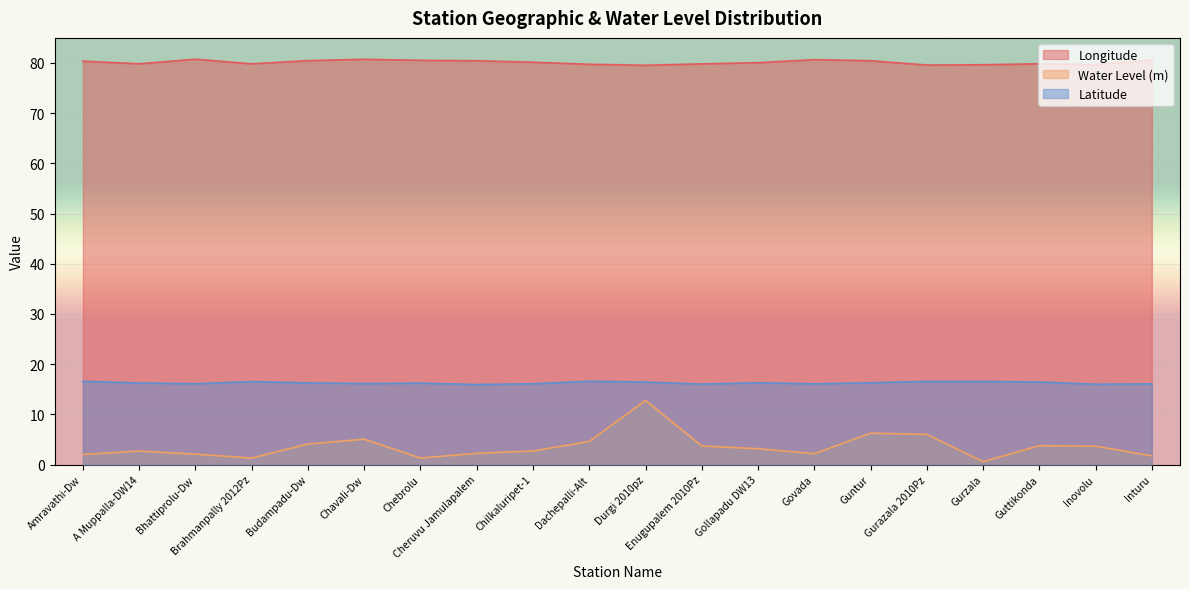

What position from the left is Amravathi-Dw?

1